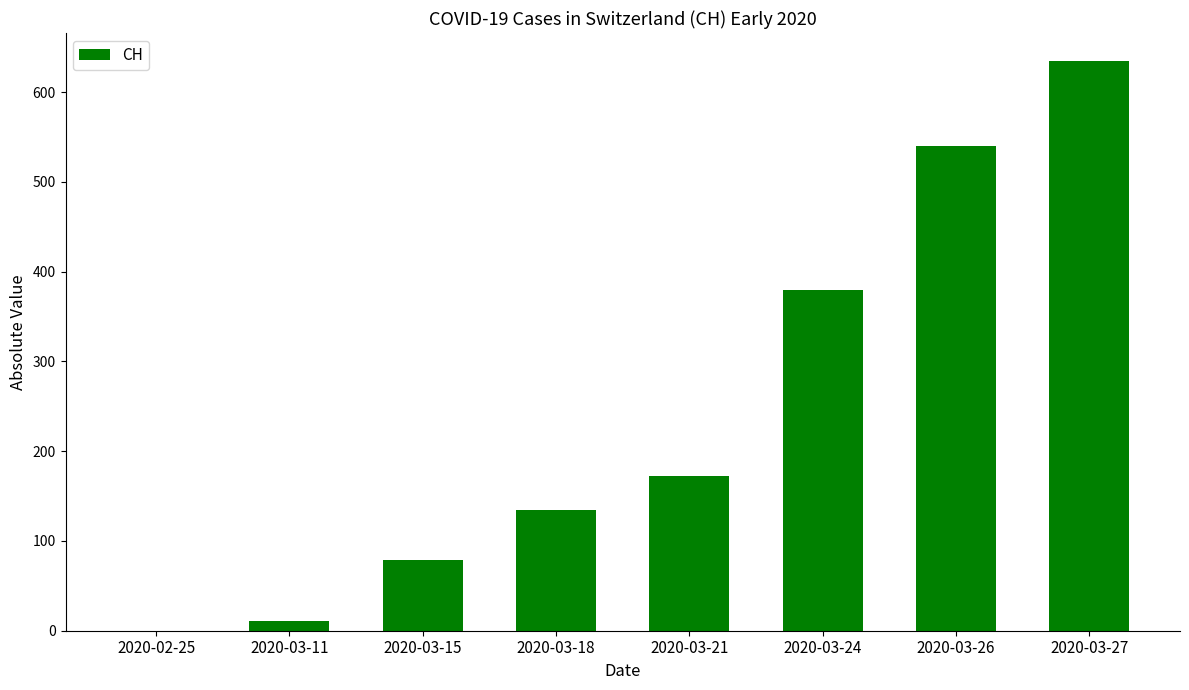

Which has a higher value, 2020-03-27 or 2020-03-26?

2020-03-27